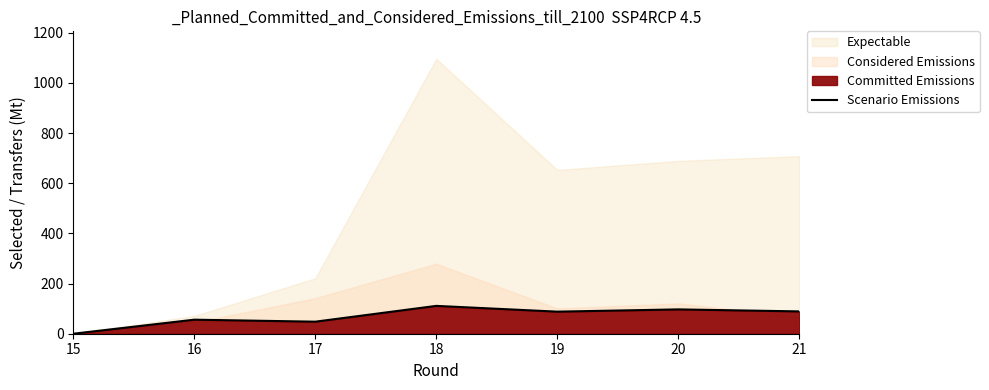

How many categories are shown in the chart?

7